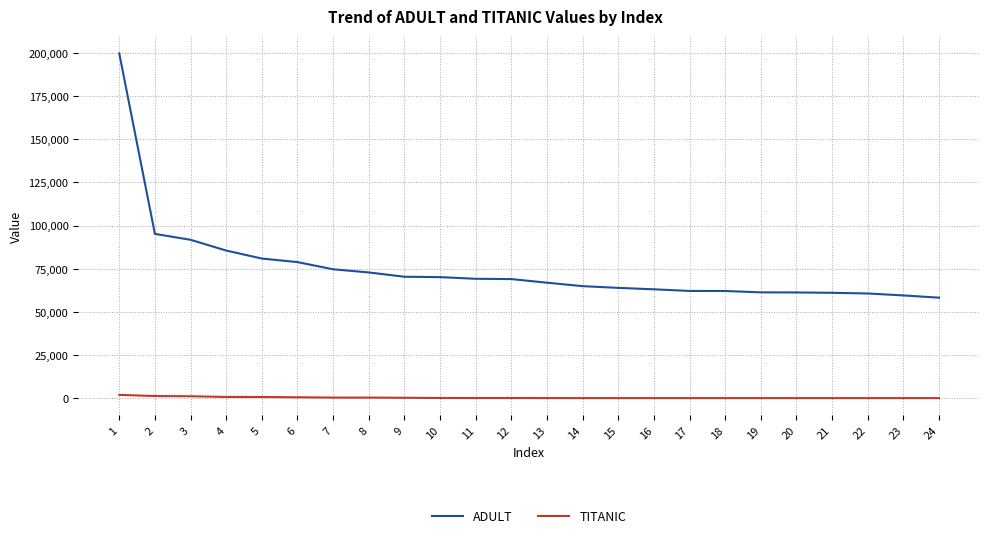

True or false: TITANIC and ADULT cross at least once.

False